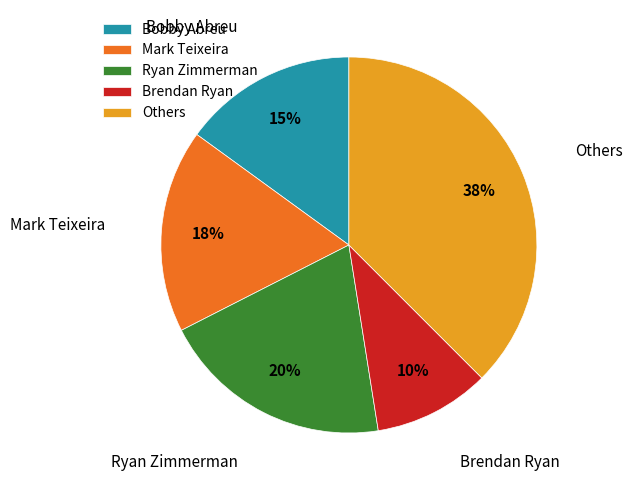

The Mark Teixeira slice represents 29% of the pie. True or false?

False